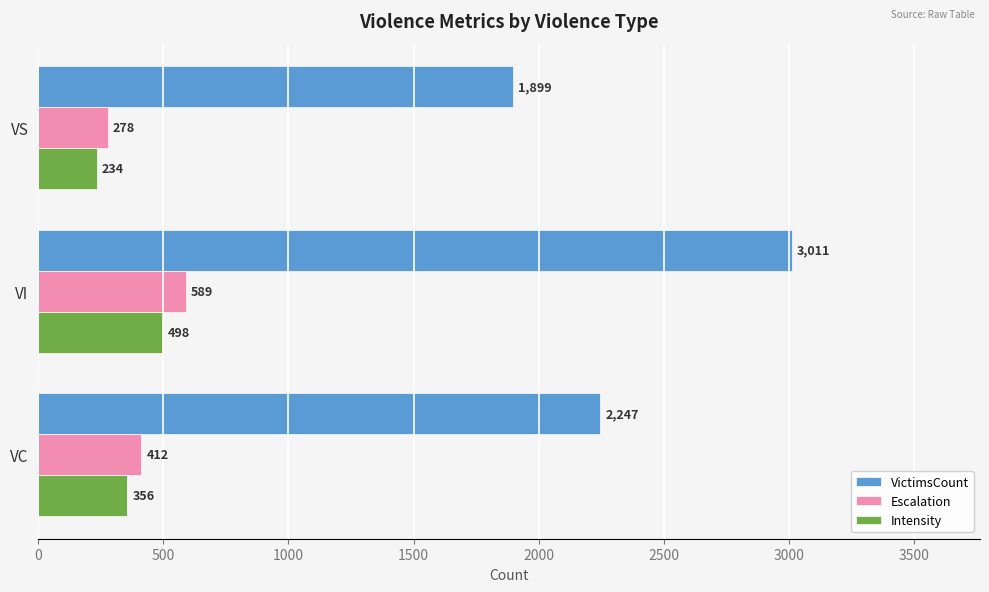

What is the average value of the VictimsCount series?

2386